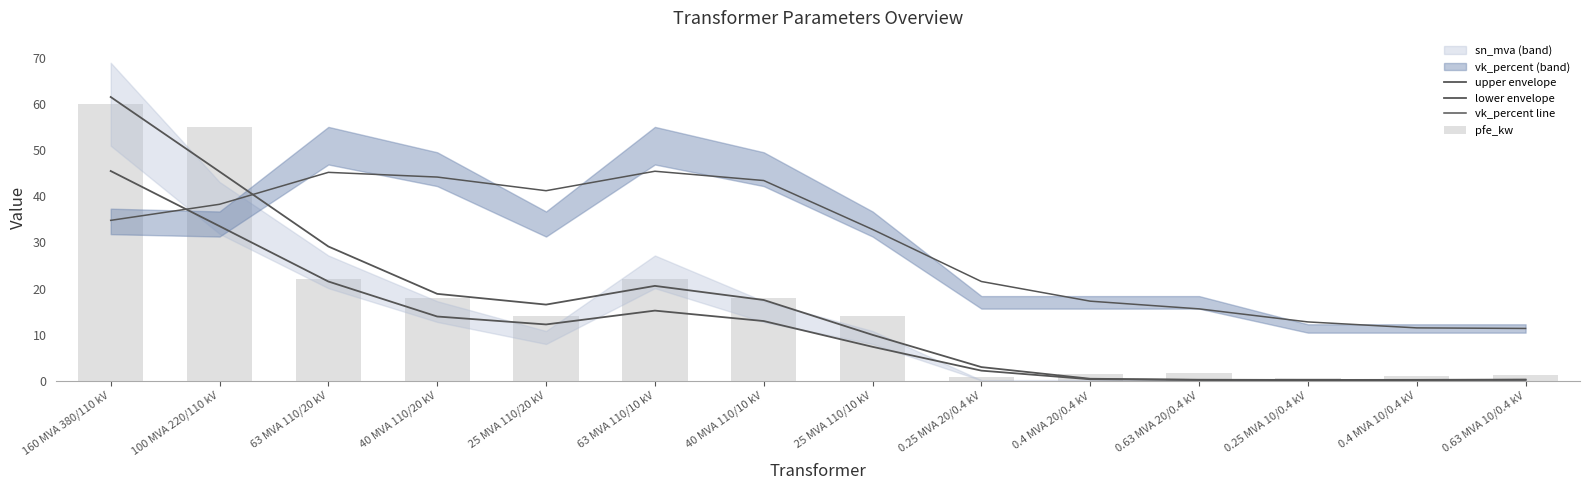

Which category has the highest value in the vk_percent line series?

63 MVA 110/10 kV